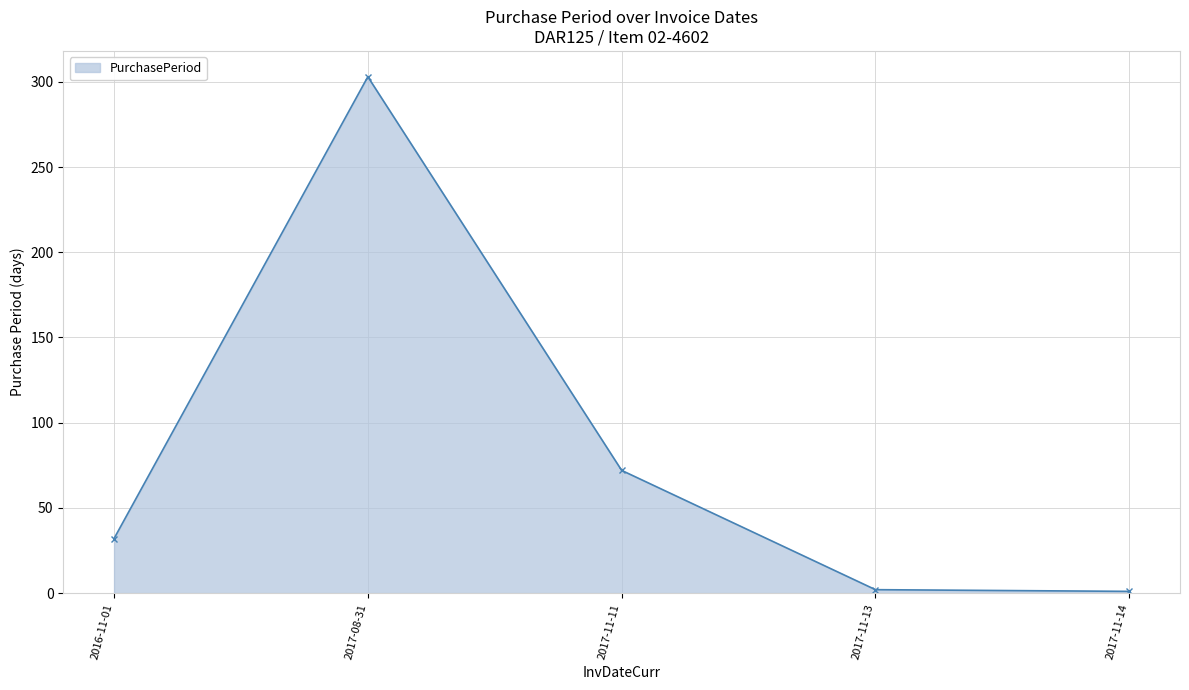

True or false: the data shows 303 at 2017-08-31.

True